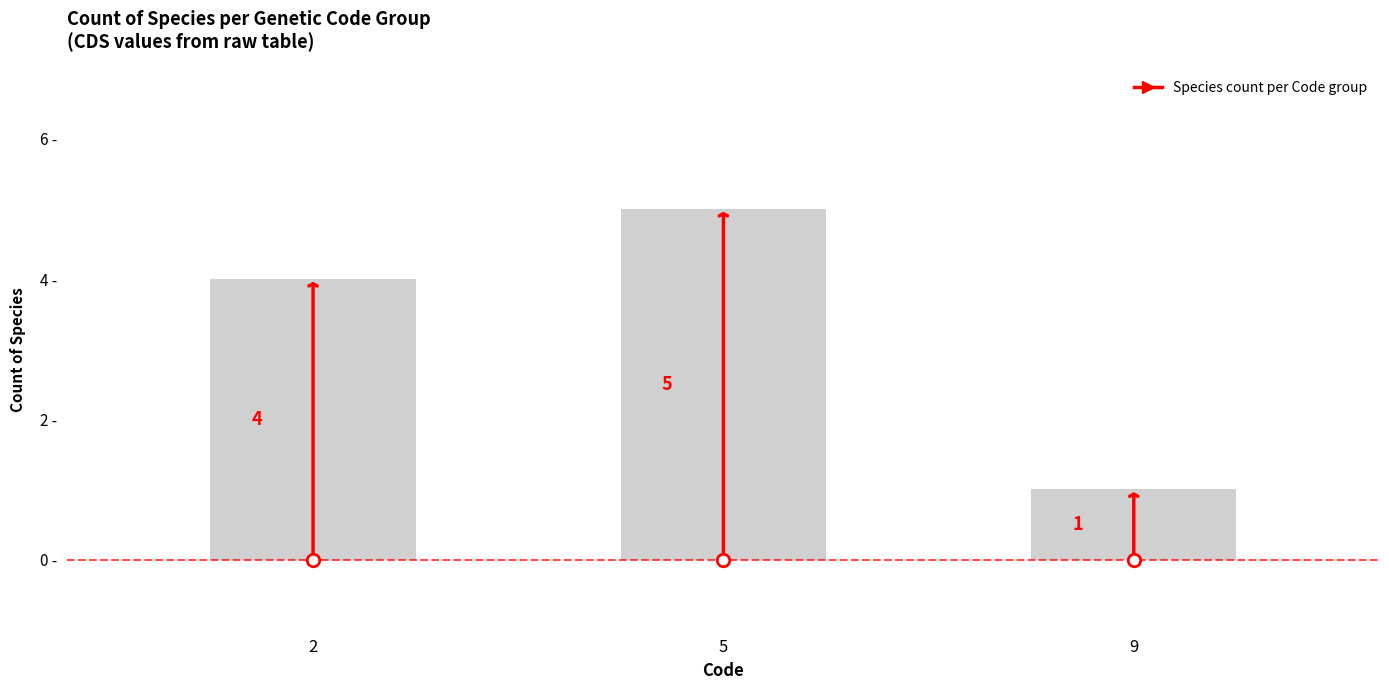

What is the change in value from 2 to 5?

+1